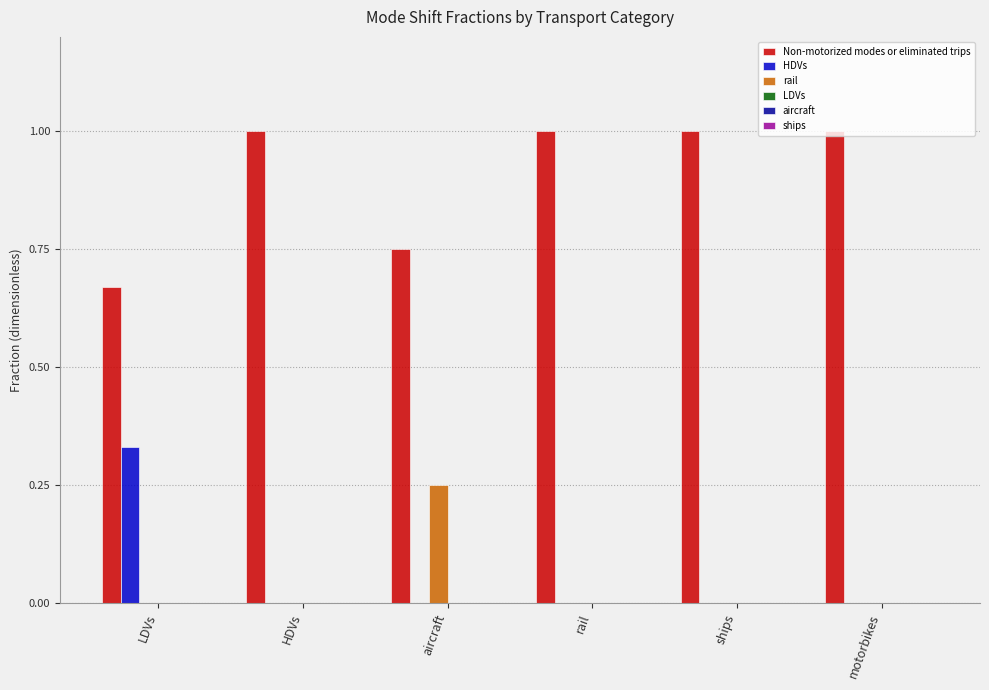

What is the total value across all series at motorbikes?

1.0